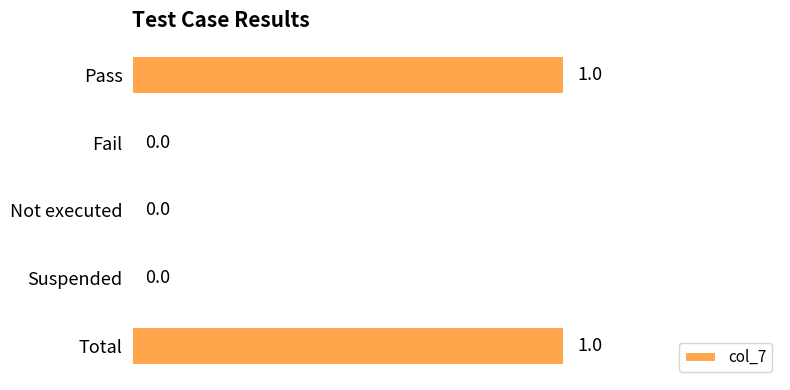

Which has a higher value, Suspended or Pass?

Pass